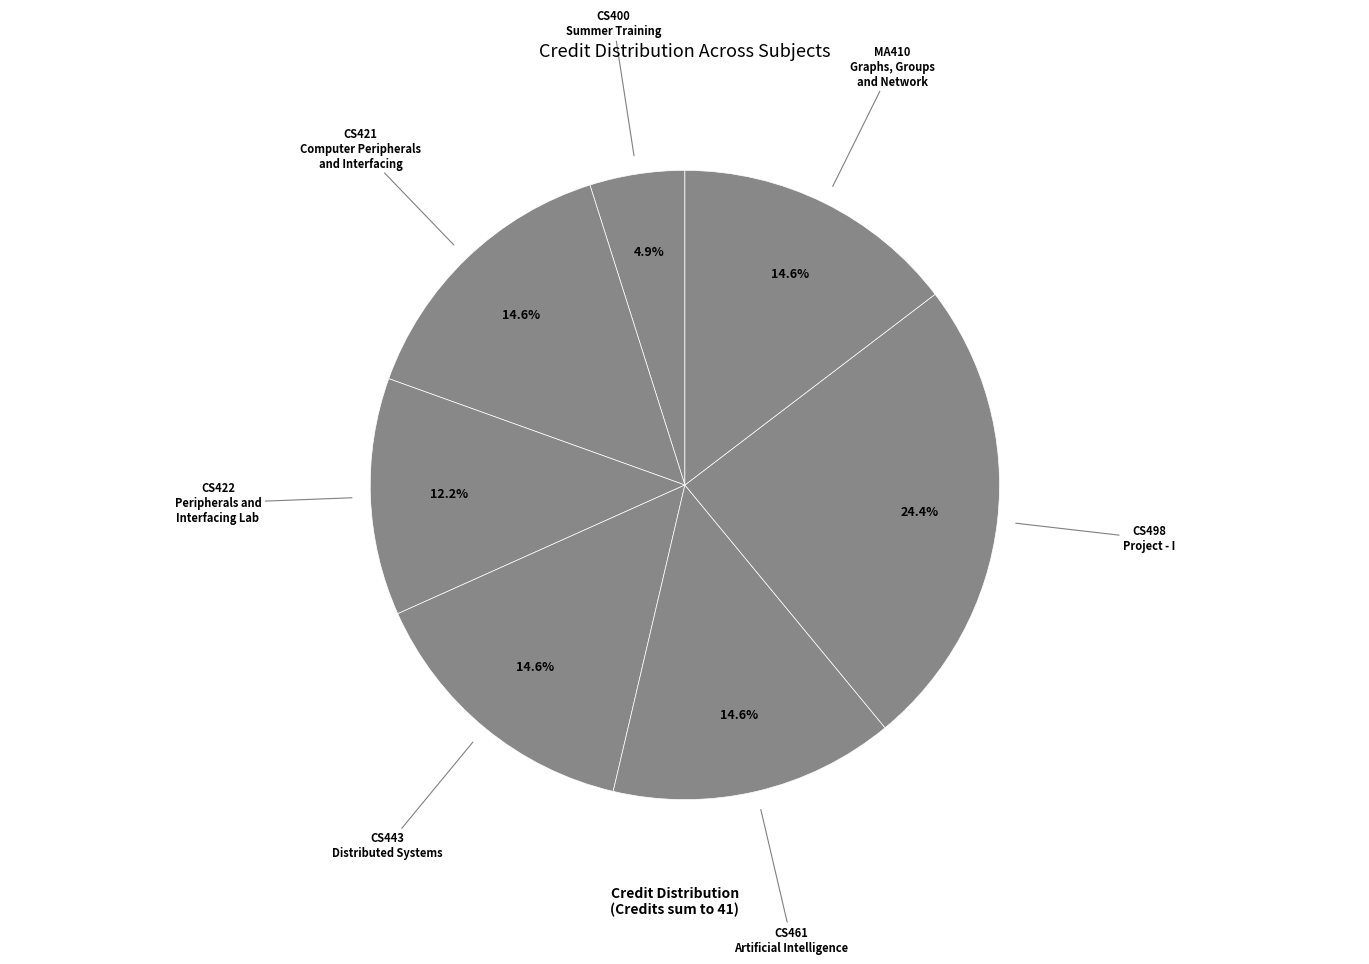

Approximately how many times larger is the value at CS400 Summer Training compared to CS461 Artificial Intelligence?

0.3